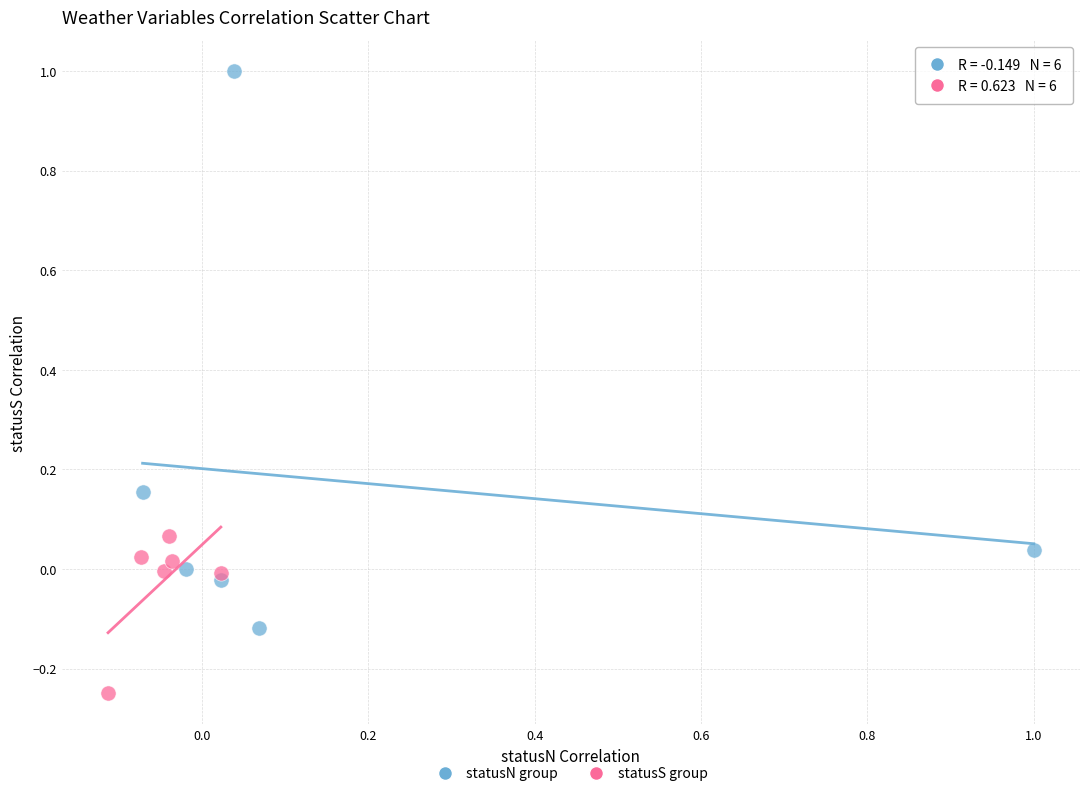

Which series contains the lowest Y value?

statusS group